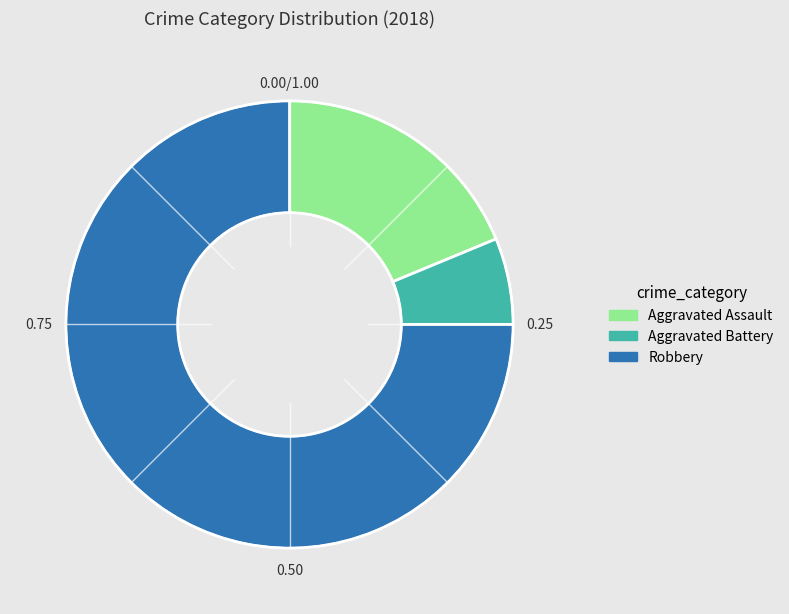

What is the ratio of the value at Aggravated Battery to the value at Aggravated Assault?

0.3